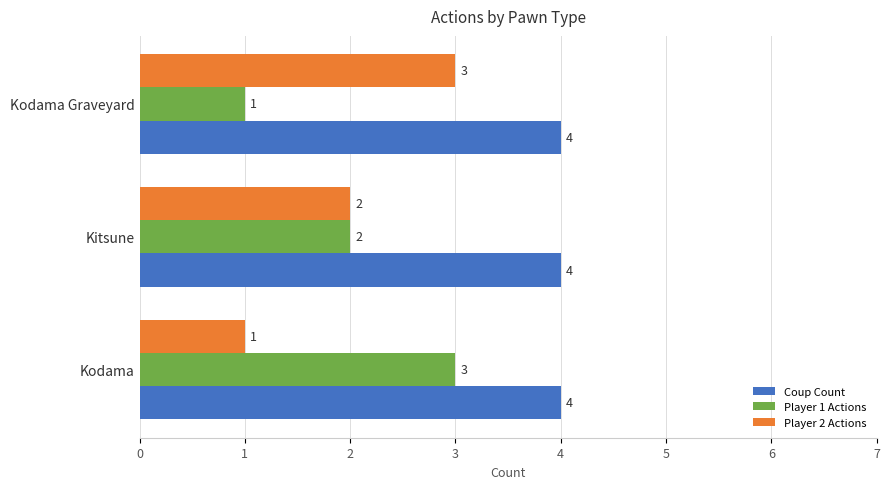

Is it true that Player 2 Actions equals 2 at Kodama Graveyard?

False